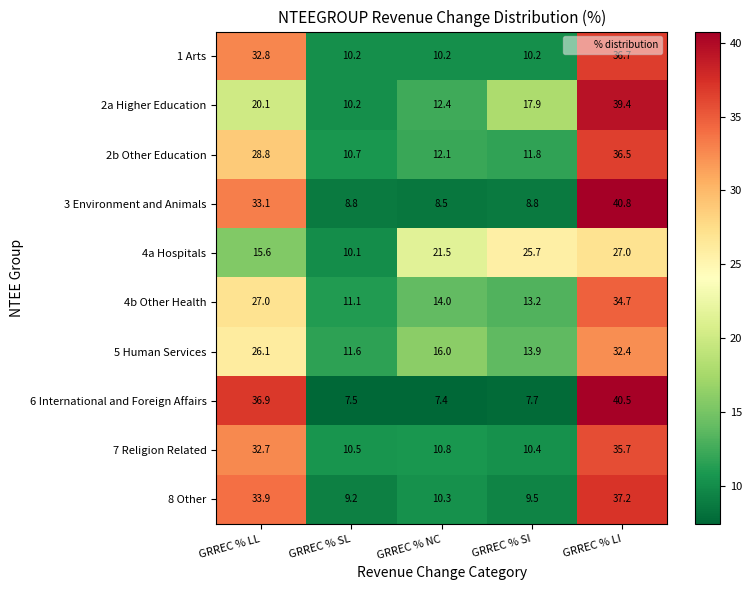

Which series has the widest spread of values?

6 International and Foreign Affairs